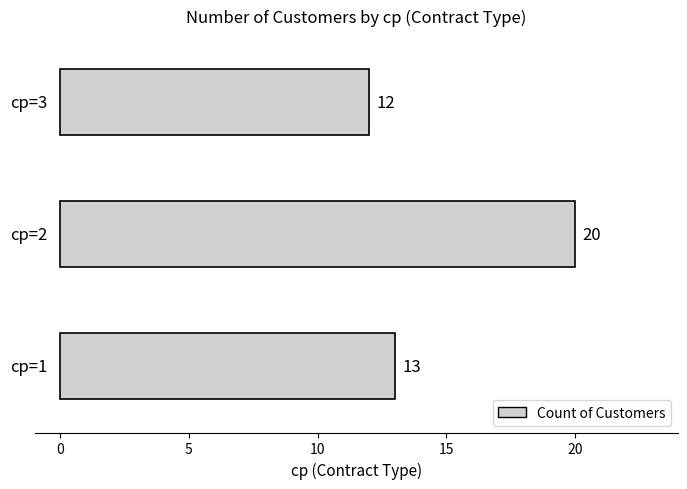

How many categories are shown in the chart?

3